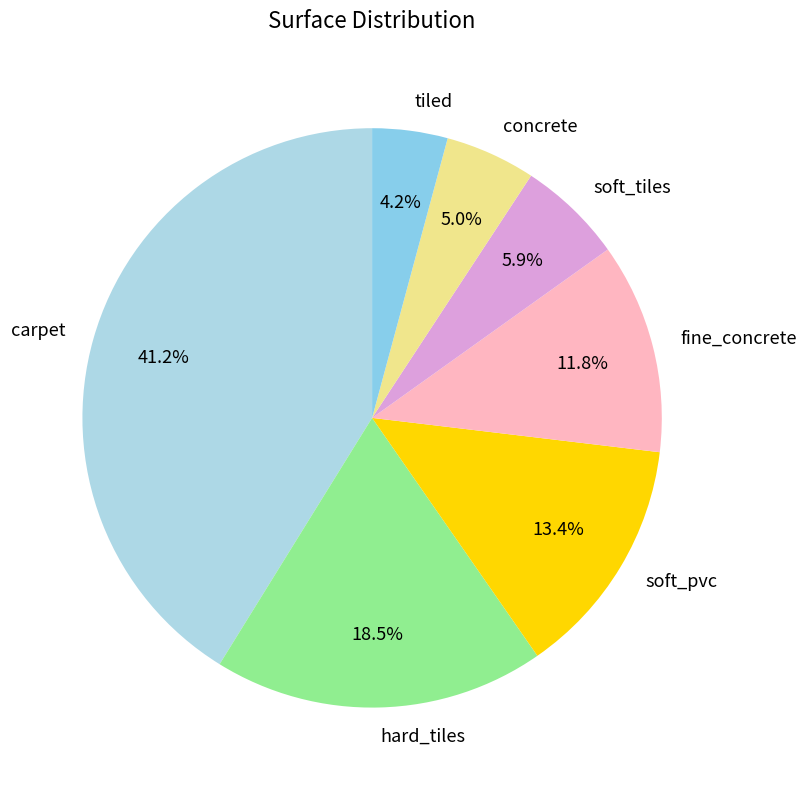

Is it true that soft_tiles is 12% of the pie?

False